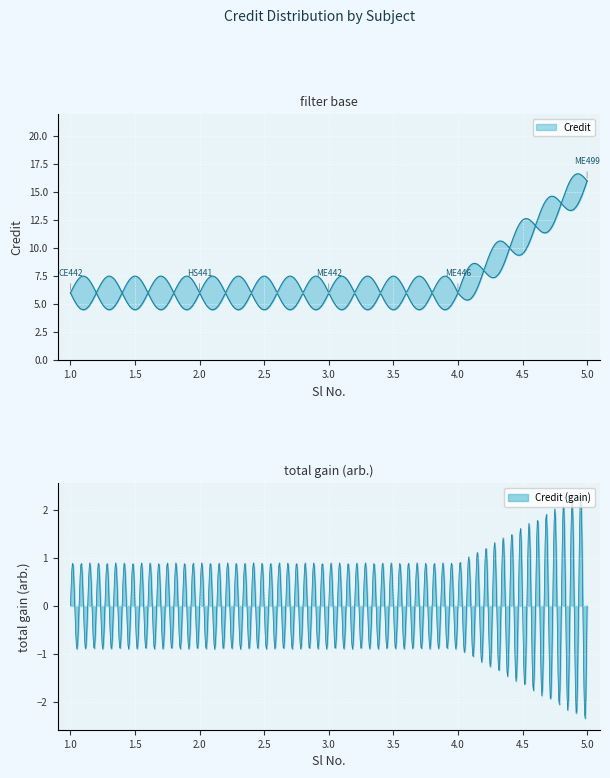

True or false: the data shows 6 at 3.

True